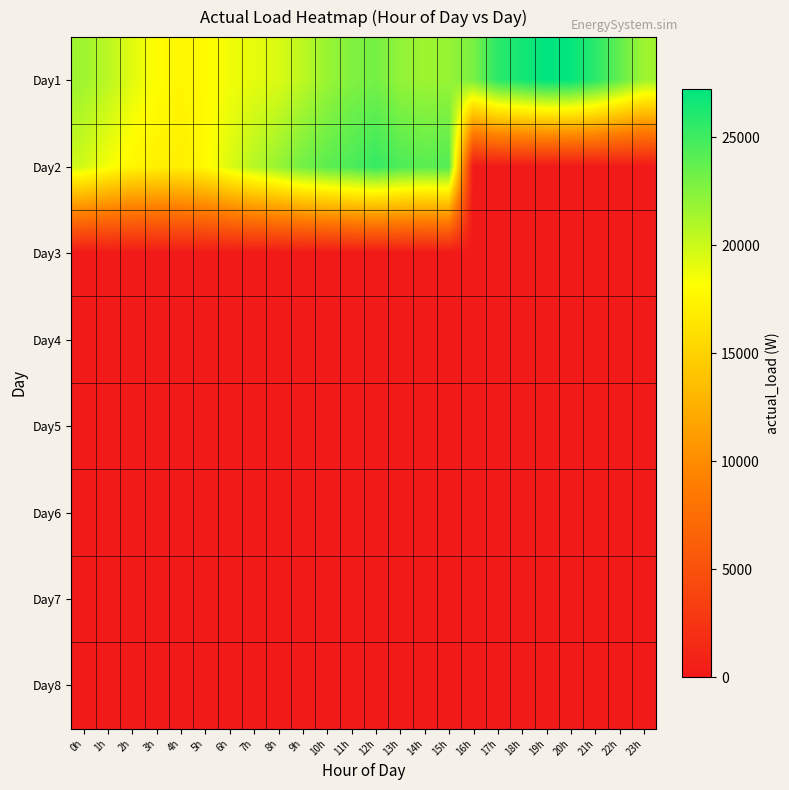

Reading right to left, what are all the values shown in this chart?

Day1: 23h=21616	22h=23717	21h=25793	20h=27084	19h=27259	18h=26489	17h=25677	16h=22911	15h=21897	14h=21638	13h=22073	12h=23080	11h=22622	10h=21787	9h=20539	8h=19464	7h=19050	6h=18618	5h=17832	4h=17555	3h=18143	2h=19246	1h=20643	0h=21589
Day2: 23h=0	22h=0	21h=0	20h=0	19h=0	18h=0	17h=0	16h=0	15h=24330	14h=24009	13h=24518	12h=25319	11h=24551	10h=23958	9h=23211	8h=21892	7h=20757	6h=19389	5h=17850	4h=17140	3h=17216	2h=17562	1h=18505	0h=19793
Day3: 23h=0	22h=0	21h=0	20h=0	19h=0	18h=0	17h=0	16h=0	15h=0	14h=0	13h=0	12h=0	11h=0	10h=0	9h=0	8h=0	7h=0	6h=0	5h=0	4h=0	3h=0	2h=0	1h=0	0h=0
Day4: 23h=0	22h=0	21h=0	20h=0	19h=0	18h=0	17h=0	16h=0	15h=0	14h=0	13h=0	12h=0	11h=0	10h=0	9h=0	8h=0	7h=0	6h=0	5h=0	4h=0	3h=0	2h=0	1h=0	0h=0
Day5: 23h=0	22h=0	21h=0	20h=0	19h=0	18h=0	17h=0	16h=0	15h=0	14h=0	13h=0	12h=0	11h=0	10h=0	9h=0	8h=0	7h=0	6h=0	5h=0	4h=0	3h=0	2h=0	1h=0	0h=0
Day6: 23h=0	22h=0	21h=0	20h=0	19h=0	18h=0	17h=0	16h=0	15h=0	14h=0	13h=0	12h=0	11h=0	10h=0	9h=0	8h=0	7h=0	6h=0	5h=0	4h=21	3h=0	2h=0	1h=0	0h=0
Day7: 23h=0	22h=0	21h=0	20h=0	19h=0	18h=0	17h=0	16h=0	15h=0	14h=0	13h=0	12h=0	11h=0	10h=0	9h=0	8h=0	7h=0	6h=0	5h=4	4h=0	3h=0	2h=0	1h=0	0h=0
Day8: 23h=0	22h=0	21h=0	20h=0	19h=0	18h=0	17h=0	16h=0	15h=0	14h=0	13h=0	12h=0	11h=0	10h=0	9h=0	8h=0	7h=0	6h=0	5h=0	4h=0	3h=0	2h=0	1h=0	0h=0